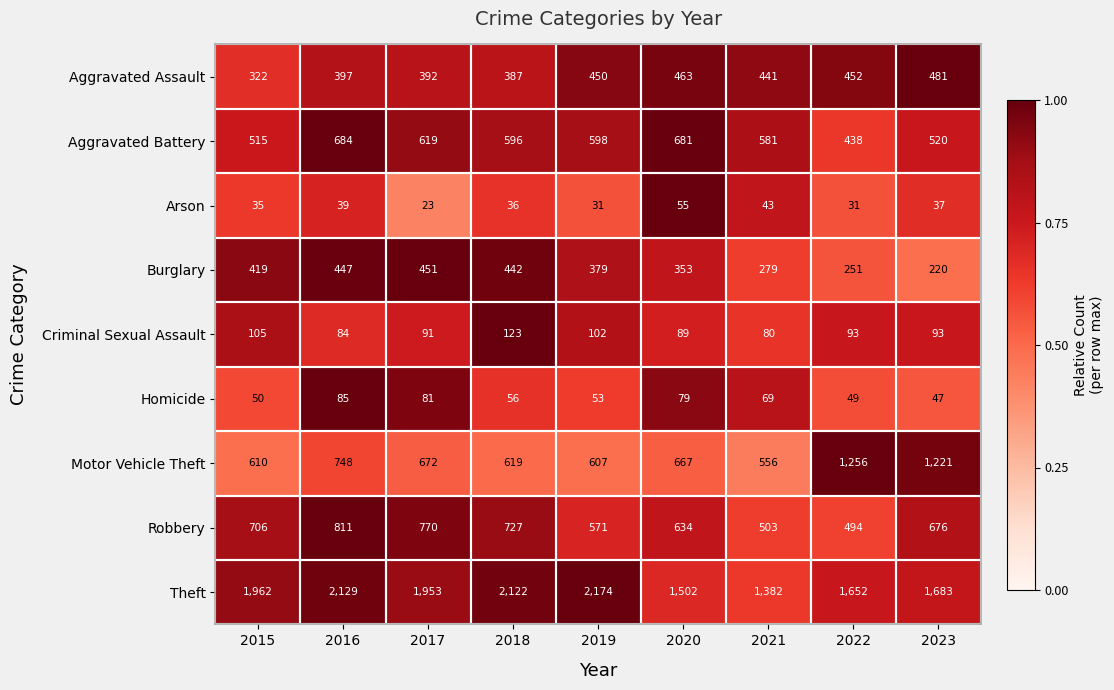

The Arson series shows 46 at 2022. True or false?

False